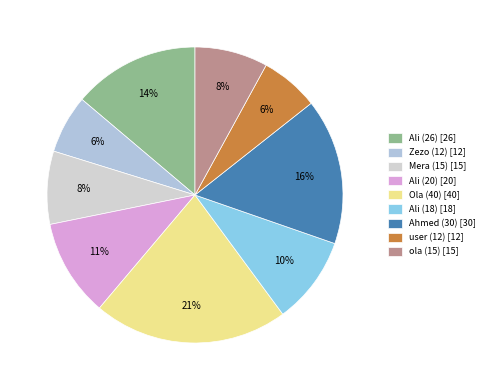

Which has a higher value, Ali (20) or Mera (15)?

Ali (20)